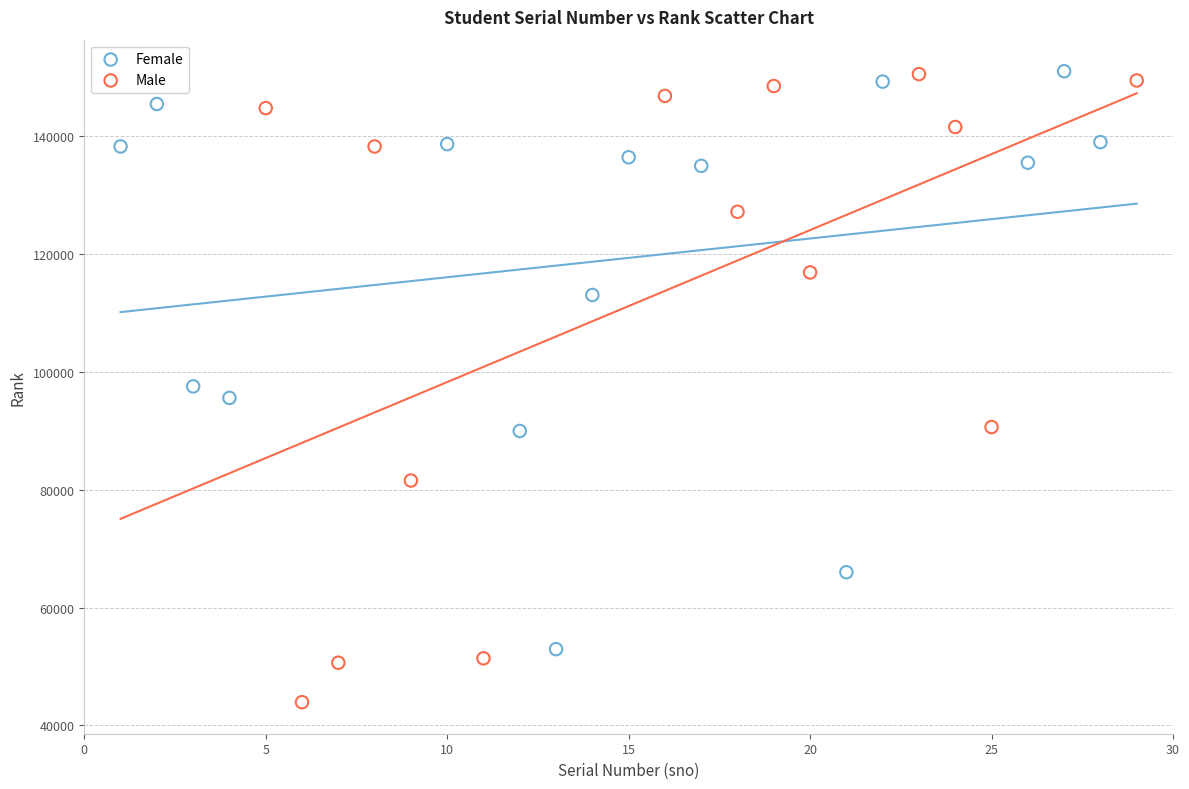

Which series reaches the minimum Y coordinate?

Male